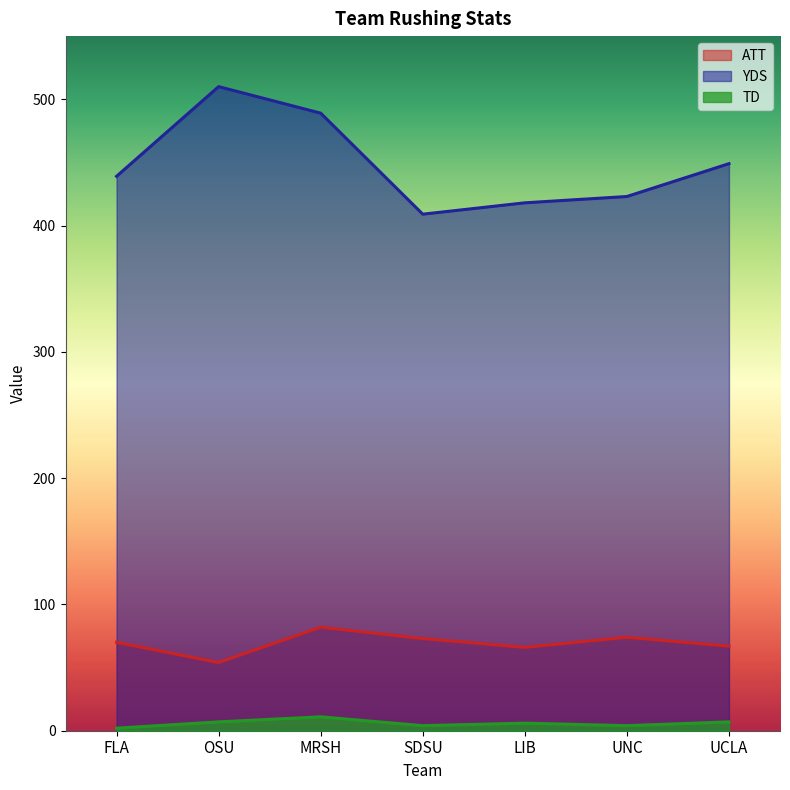

Where is YDS nearest to the value 459?

UCLA